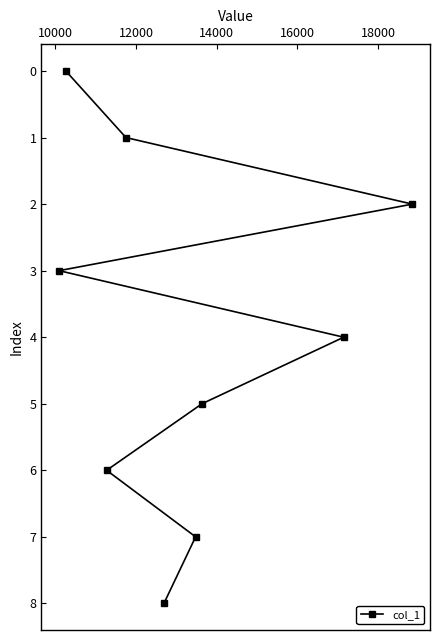

What is the difference between the maximum and minimum values?

8